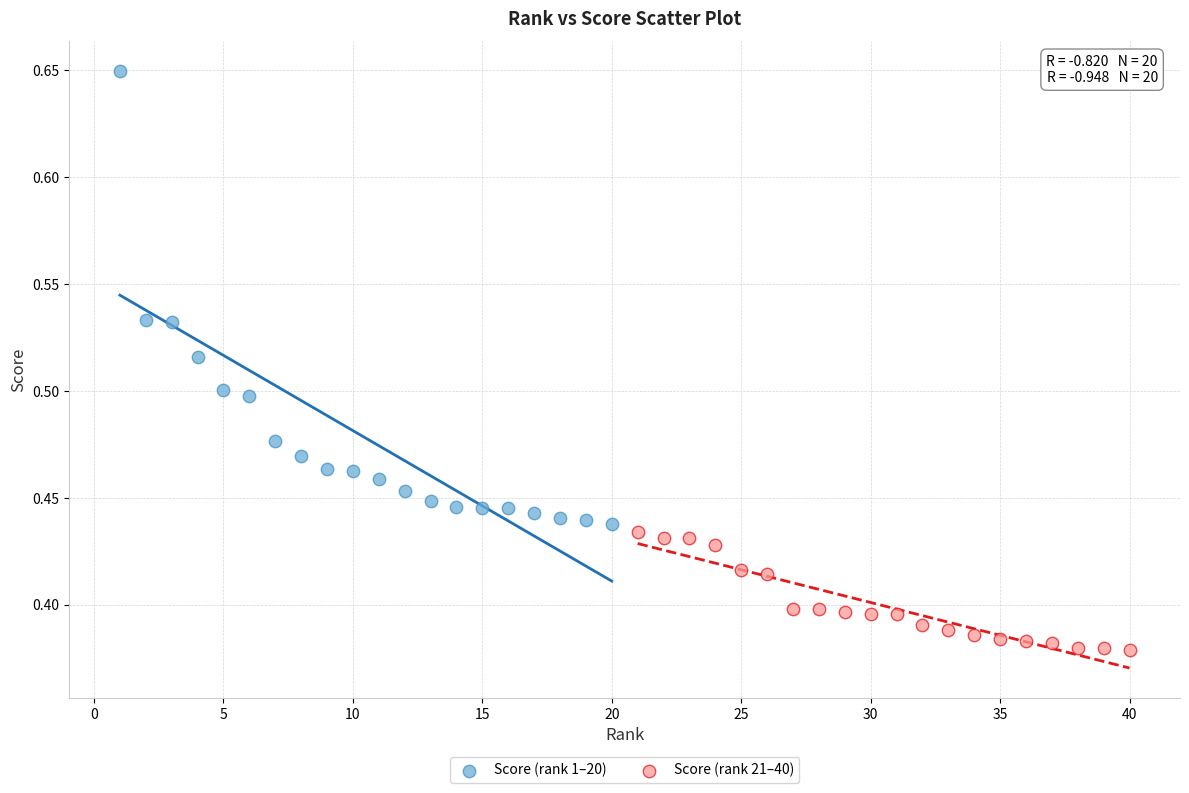

Which series contains the highest Y value?

Score (rank 1–20)